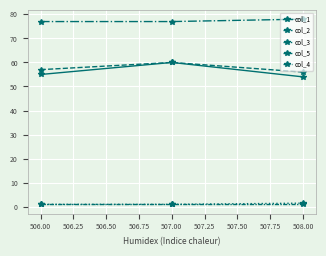

How many lines are shown in the chart?

5